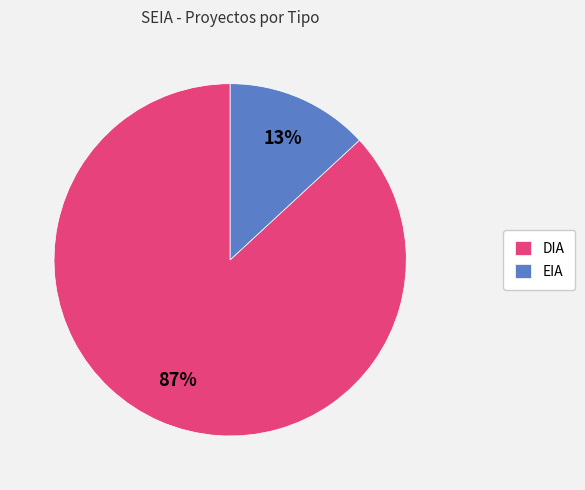

True or false: DIA accounts for 99% of the total.

False